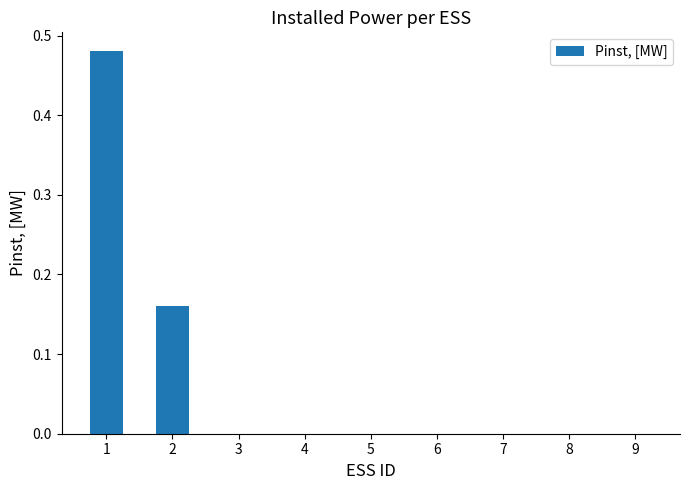

The value at 5 is -0.2. True or false?

False